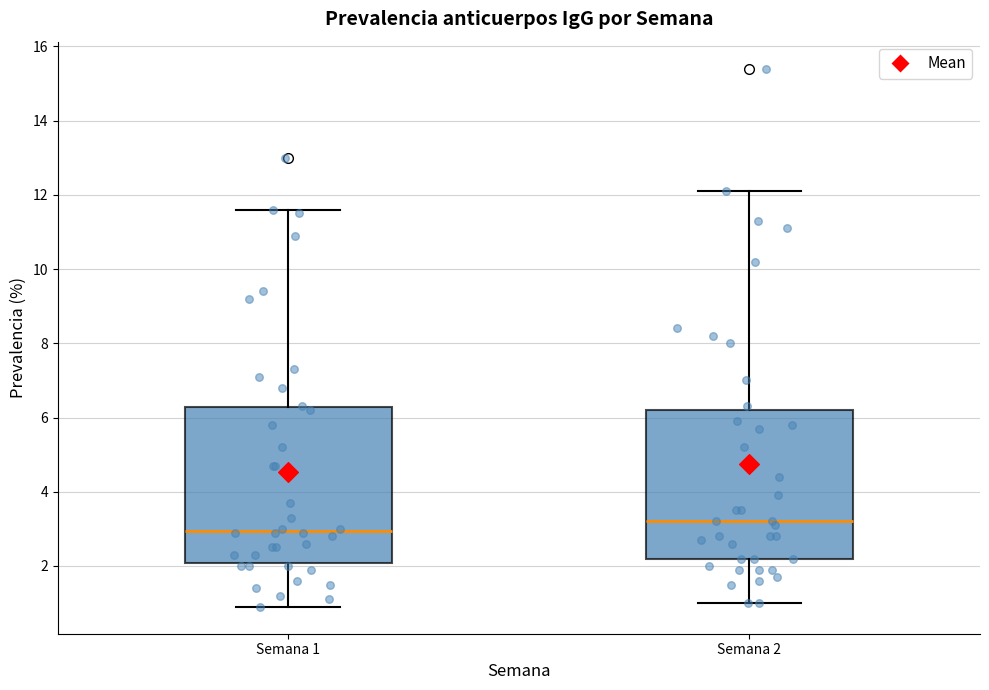

Which box's median line is the lowest?

Semana 1